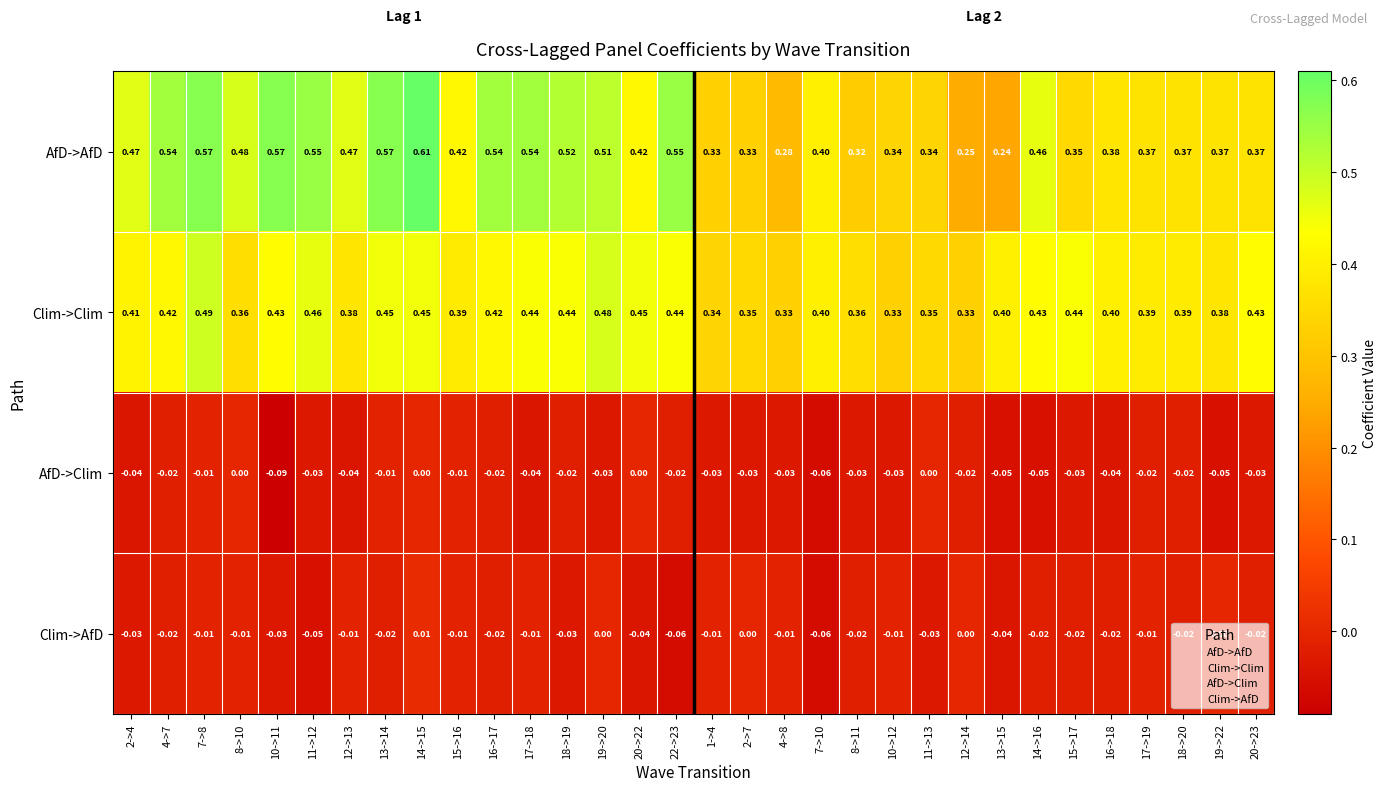

Which series changed the most between 10->11 and 12->13?

AfD->AfD